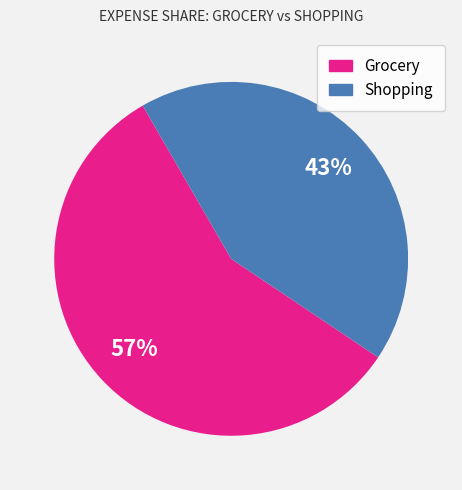

The Grocery slice represents 57% of the pie. True or false?

True